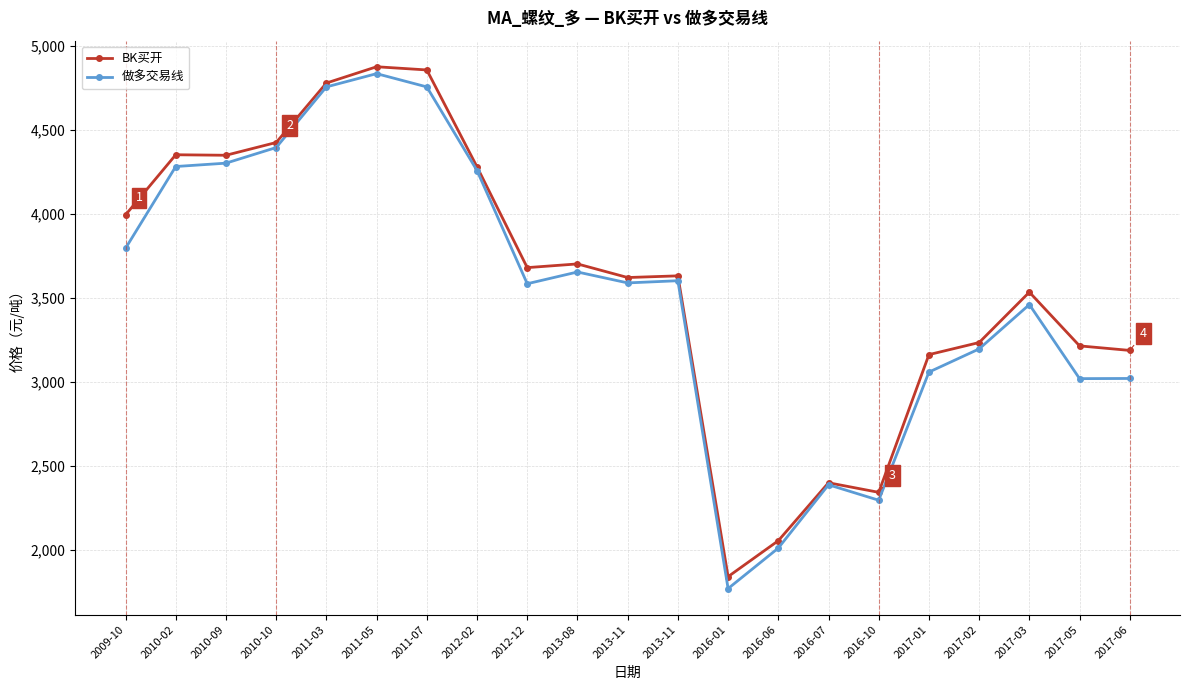

True or false: 做多交易线 has more than 2 points higher than both neighbors.

True